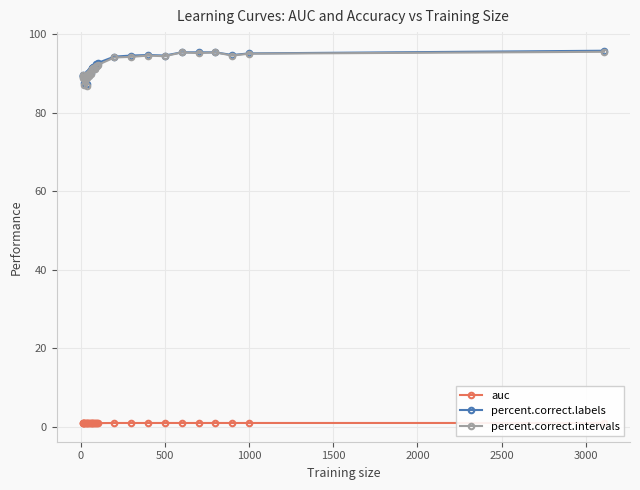

True or false: percent.correct.intervals has more than 2 points higher than both neighbors.

True